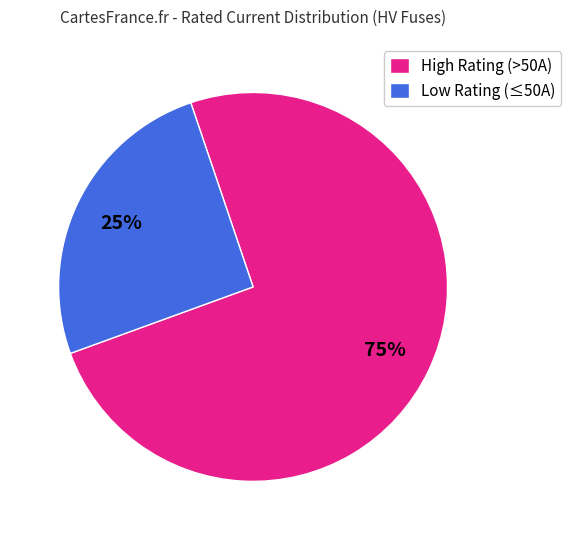

What is the largest slice in the pie chart?

High Rating (>50A)